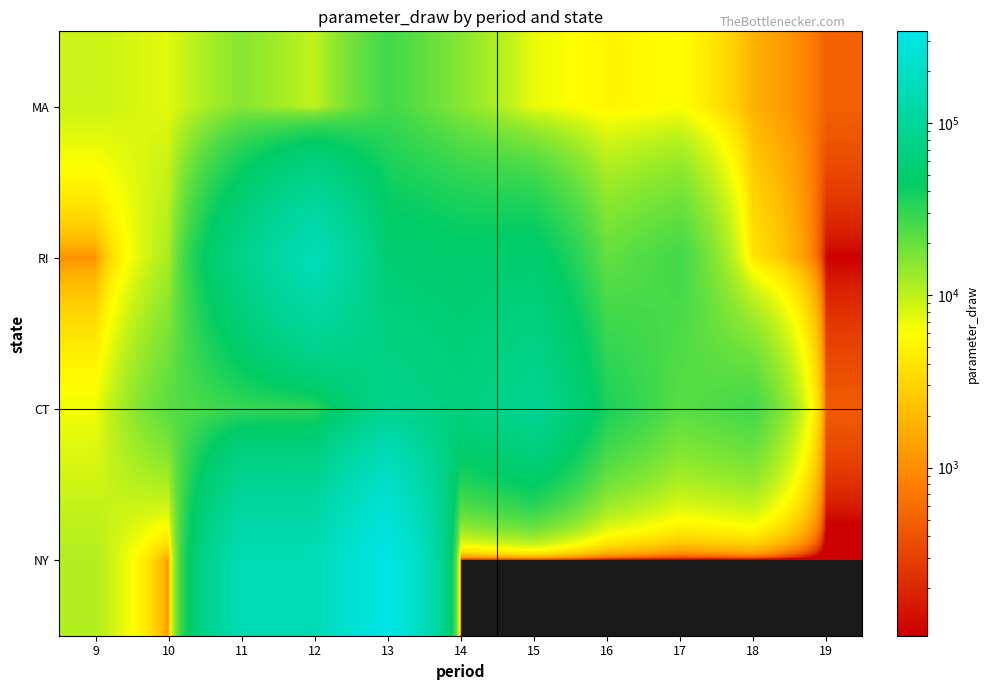

Rank the series at 19 from lowest to highest value.

NY, RI, CT, MA